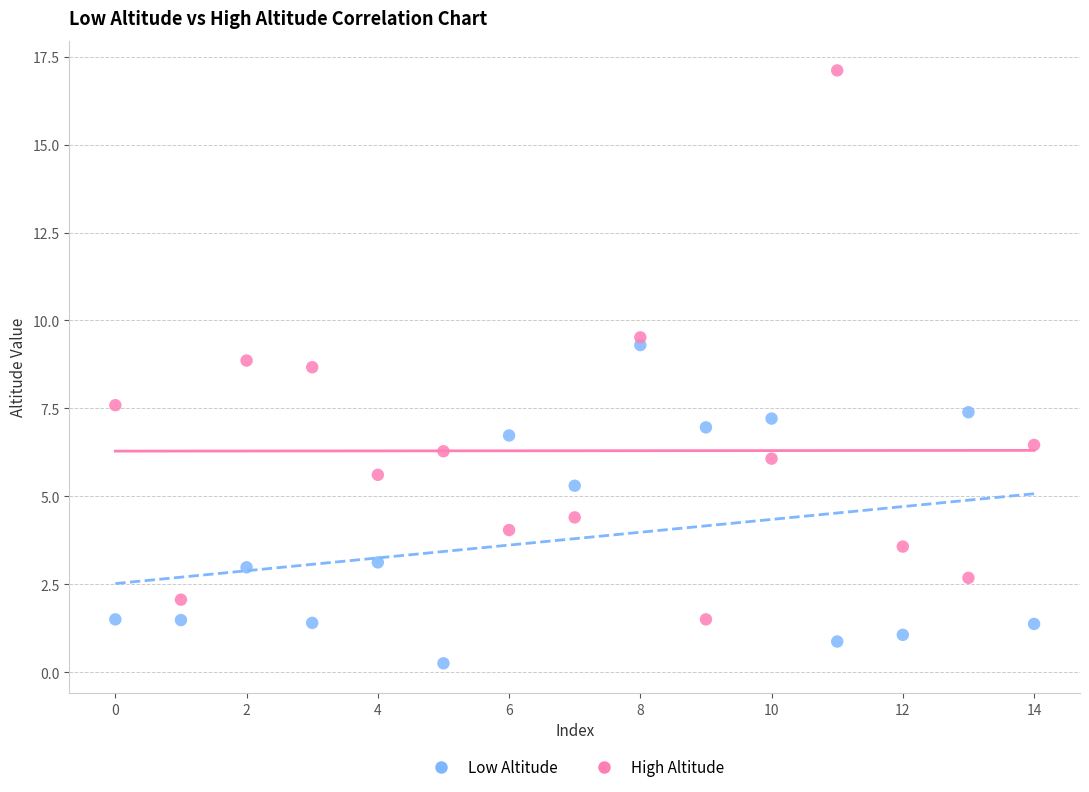

Which series has the widest spread of Y values?

High Altitude